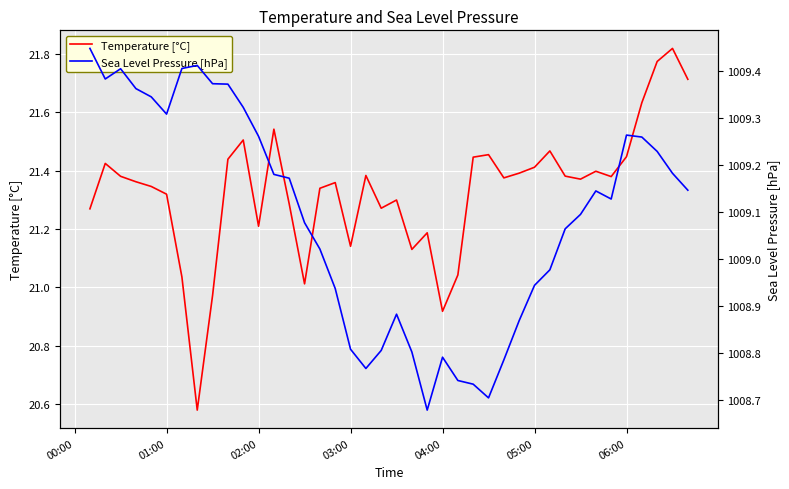

At how many categories does at least one series exceed 336?

40